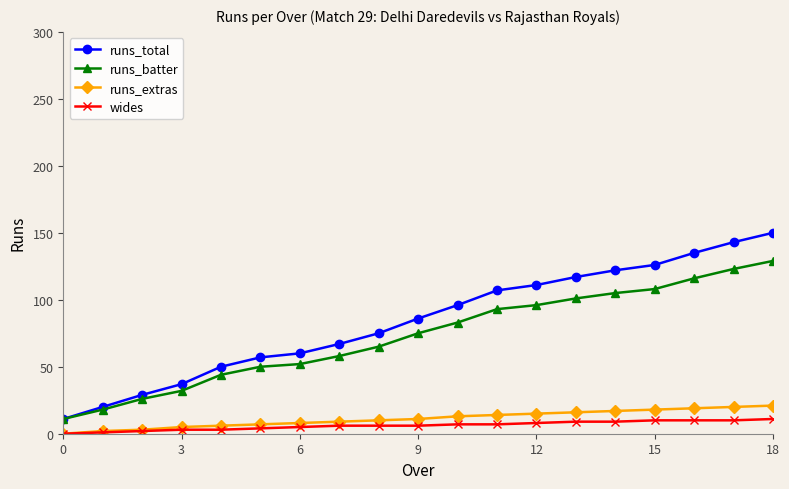

Which series has the largest range (max minus min)?

runs_total